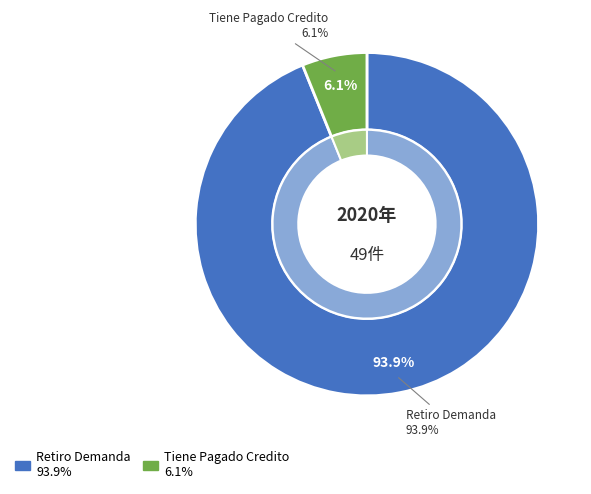

What is the smallest slice in the pie chart?

Tiene Pagado Credito